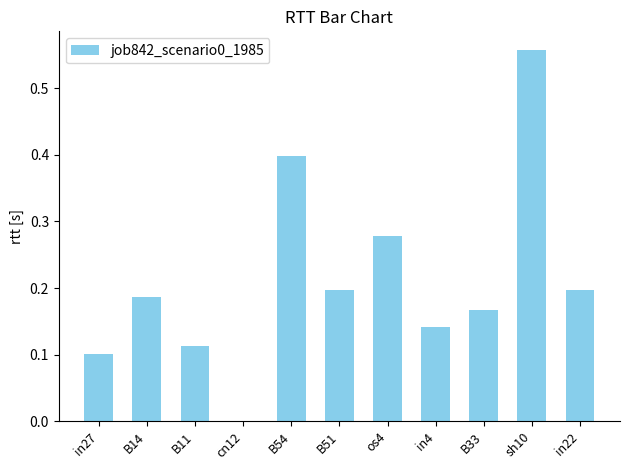

What is the change in value from in27 to in22?

+0.1